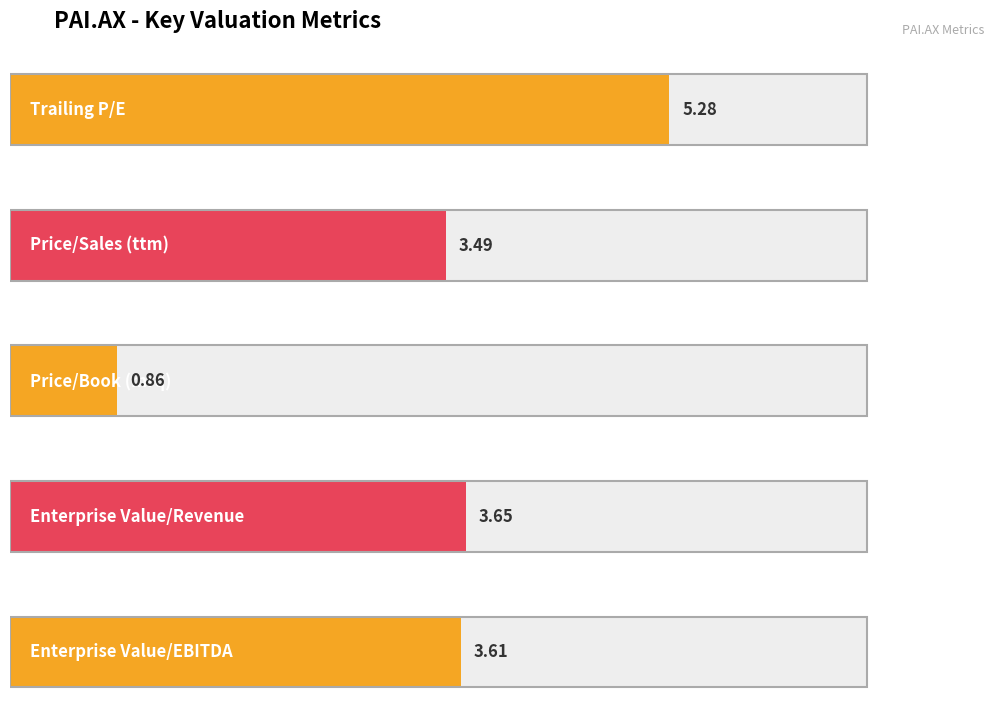

How many data points are above 3?

4